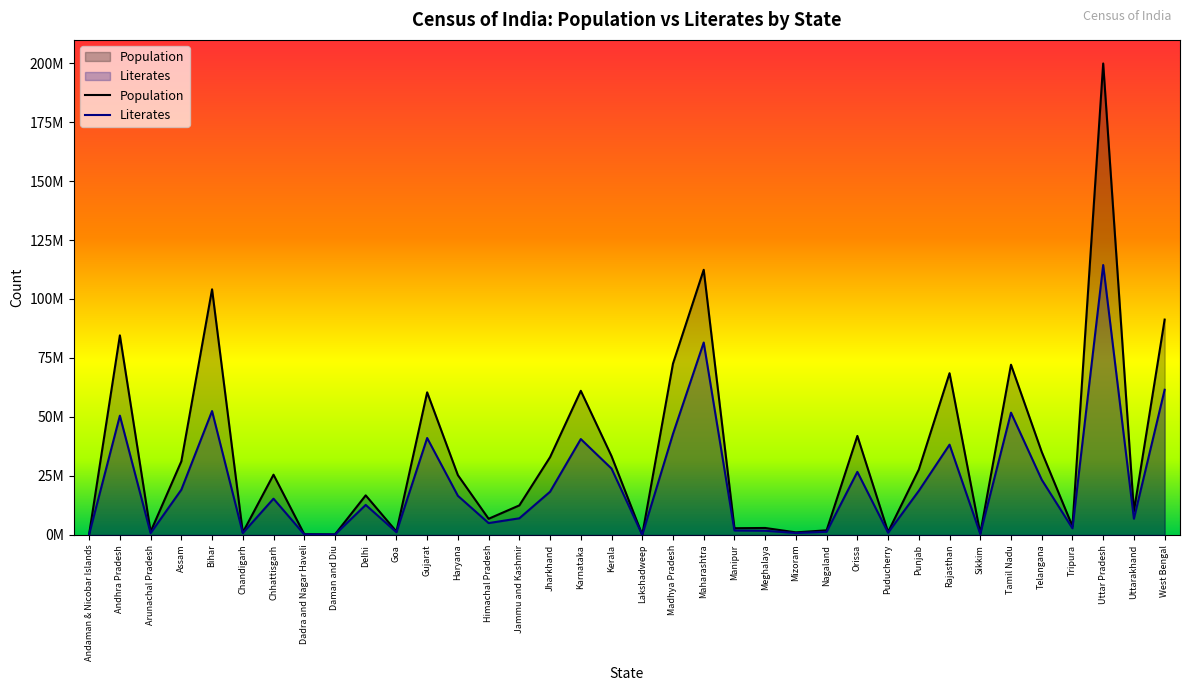

What is the total value across all series at Telangana?

58612050